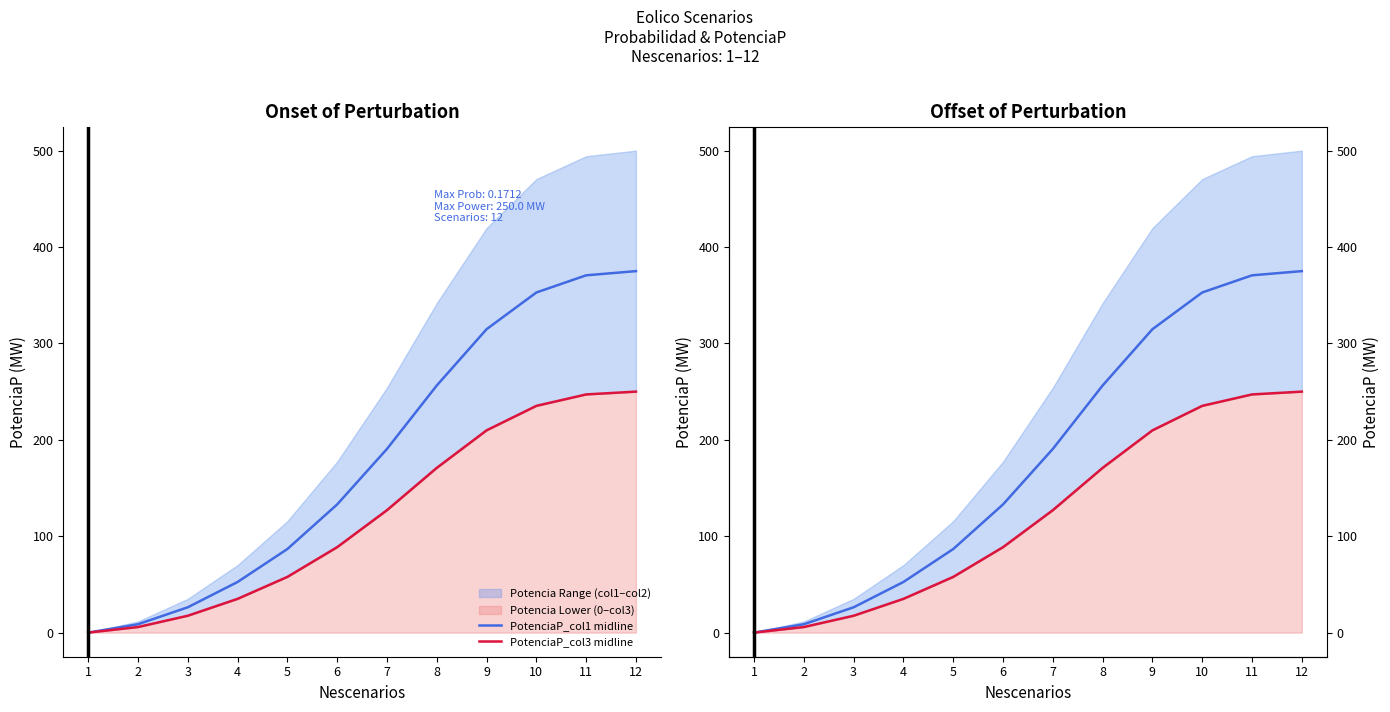

Read the PotenciaP_col1 midline value at 10.

352.9